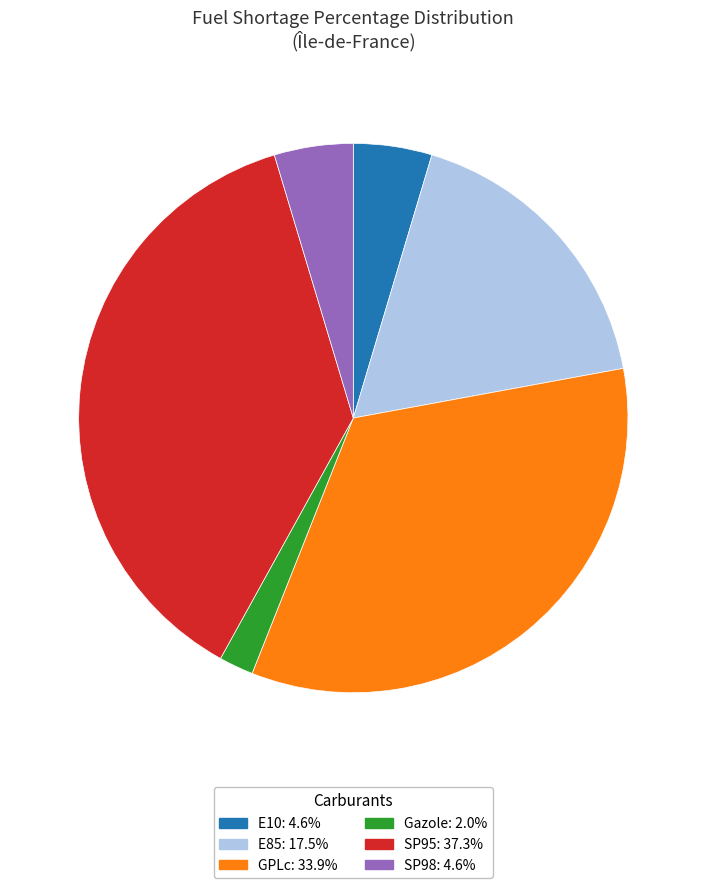

Is there any slice that represents more than half of the pie?

No